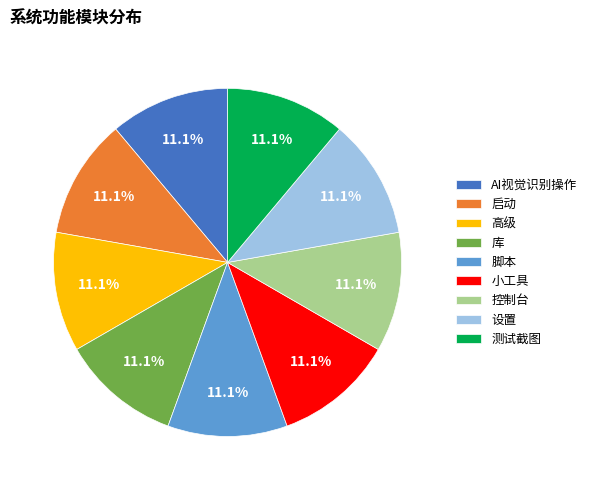

Combined, what portion of the pie is 高级 and 小工具?

22.2%